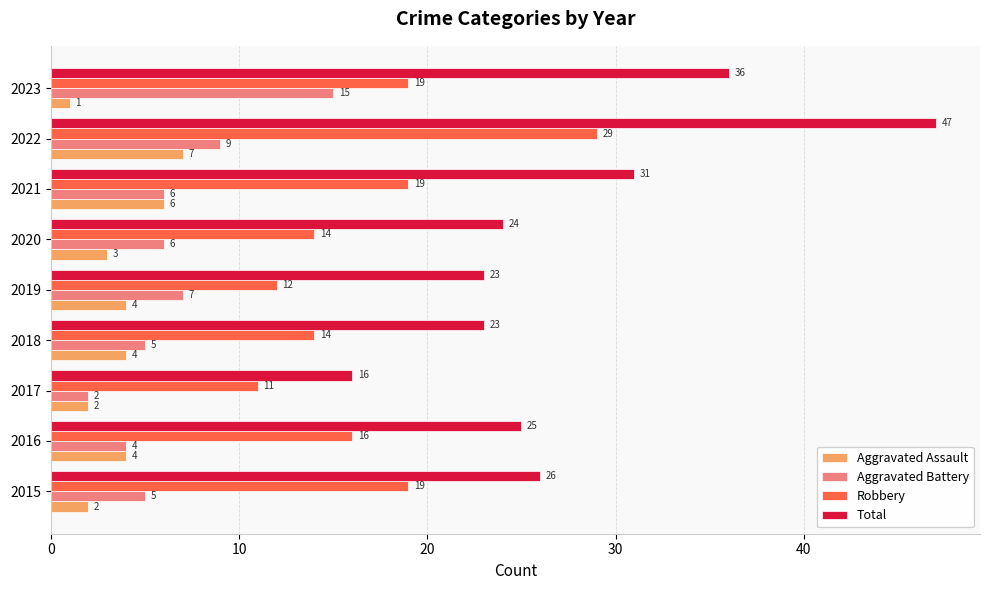

How many series are shown in this chart?

4